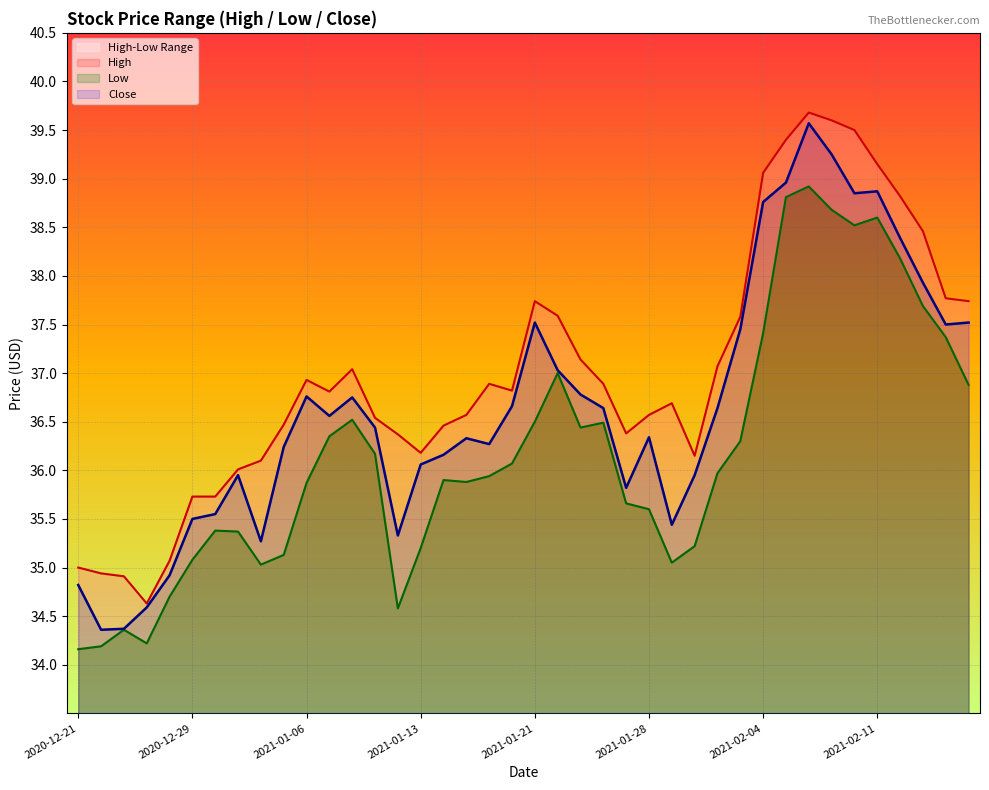

True or false: Close and Low cross at least once.

False